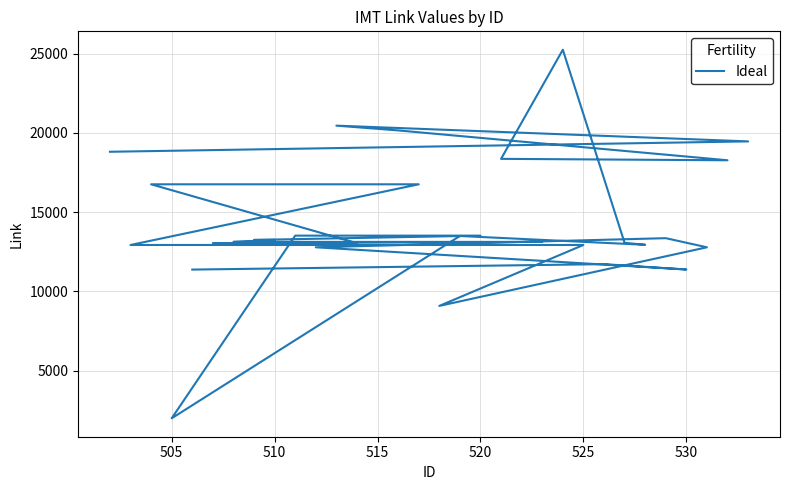

What is the smallest value displayed?

1993